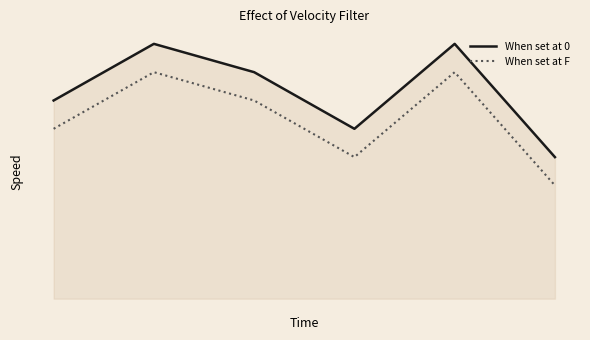

True or false: When set at F and When set at 0 cross at least once.

False